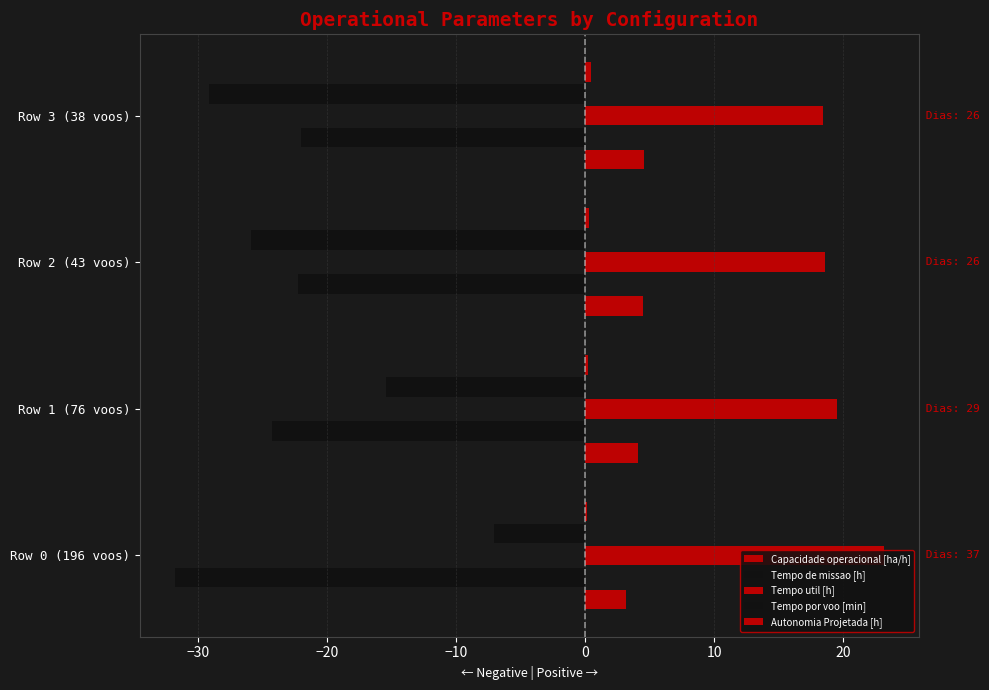

What is the minimum value for Tempo util [h]?

18.5